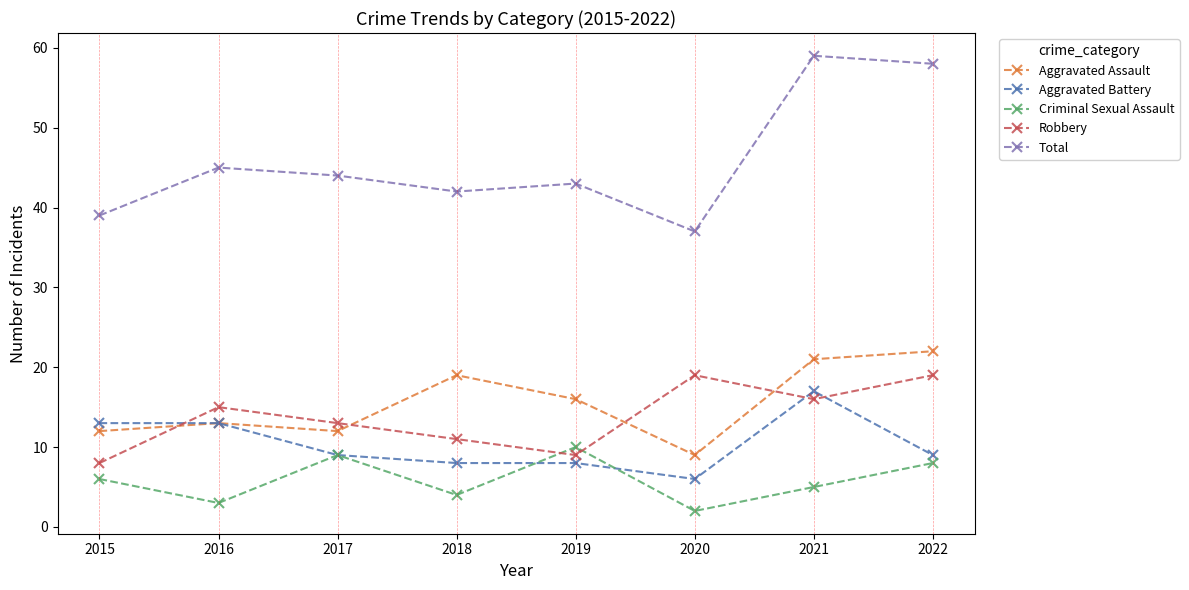

How many lines are shown in the chart?

5